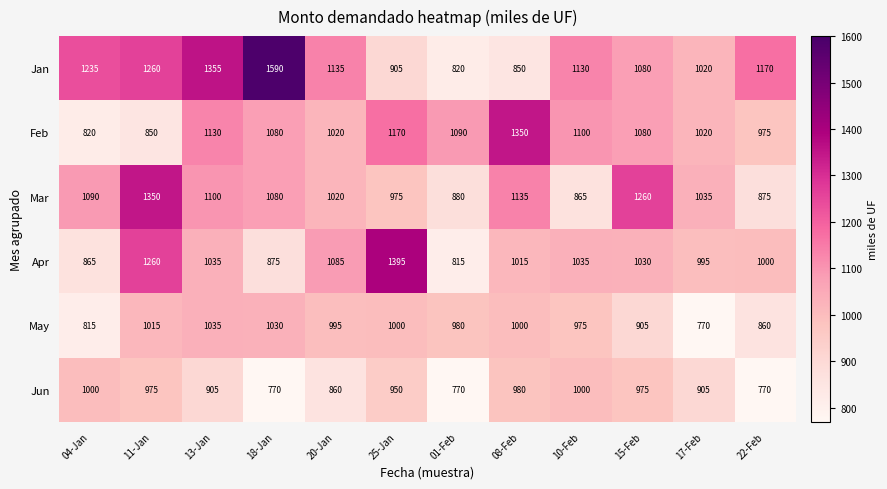

Which series has the largest range (max minus min)?

Jan